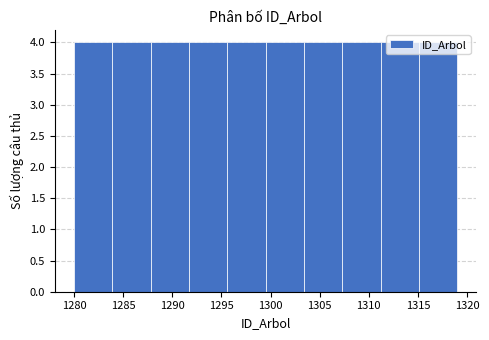

Reading left to right, transcribe this chart: for each bar, give the range it covers on the x-axis and its height. Neither the bar edges nor the heights are printed on the chart, so give them approximately, as read against the axes.

1280.0 to 1283.9: 4
1283.9 to 1287.8: 4
1287.8 to 1291.7: 4
1291.7 to 1295.6: 4
1295.6 to 1299.5: 4
1299.5 to 1303.4: 4
1303.4 to 1307.3: 4
1307.3 to 1311.2: 4
1311.2 to 1315.1: 4
1315.1 to 1319.0: 4